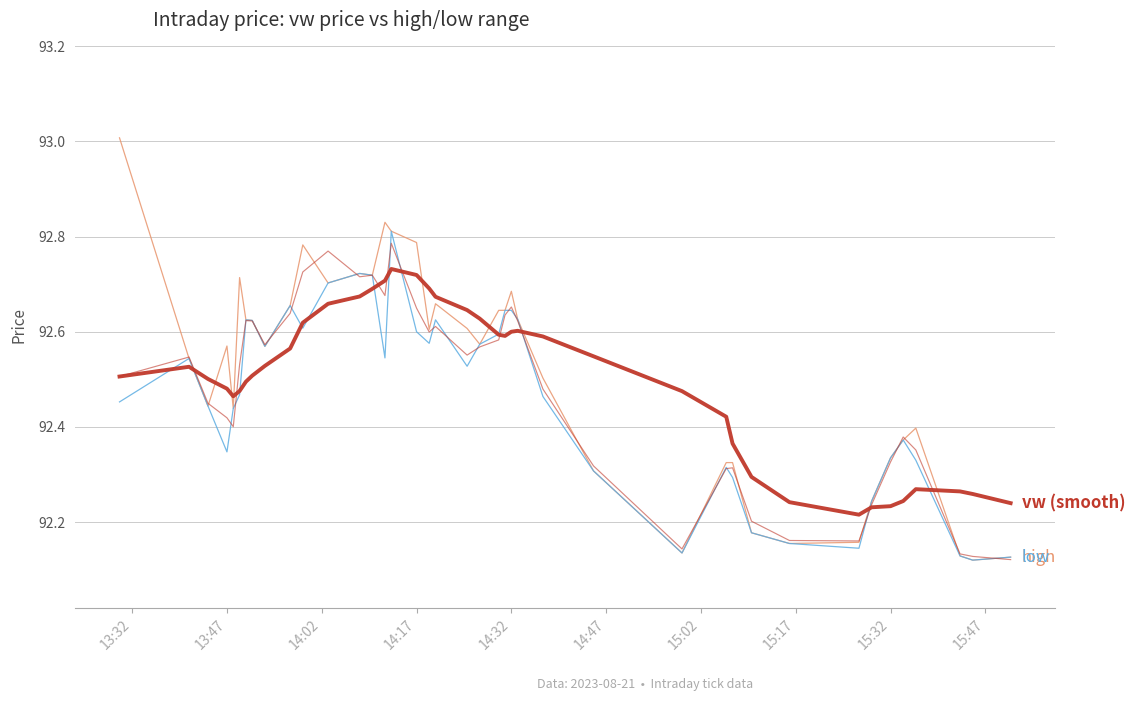

Which label corresponds to the largest value in the chart?

13:32